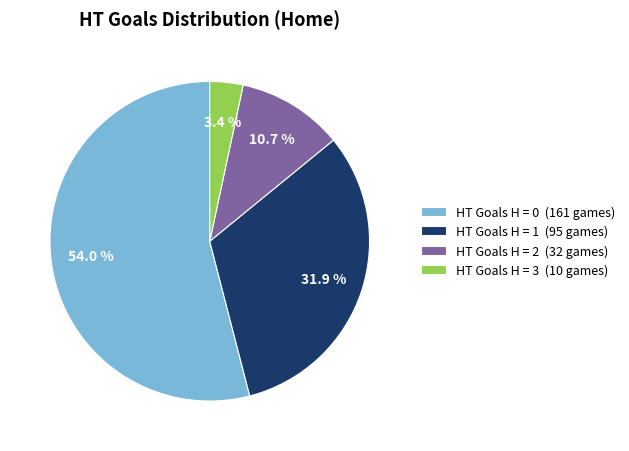

How many slices are in this pie chart?

4